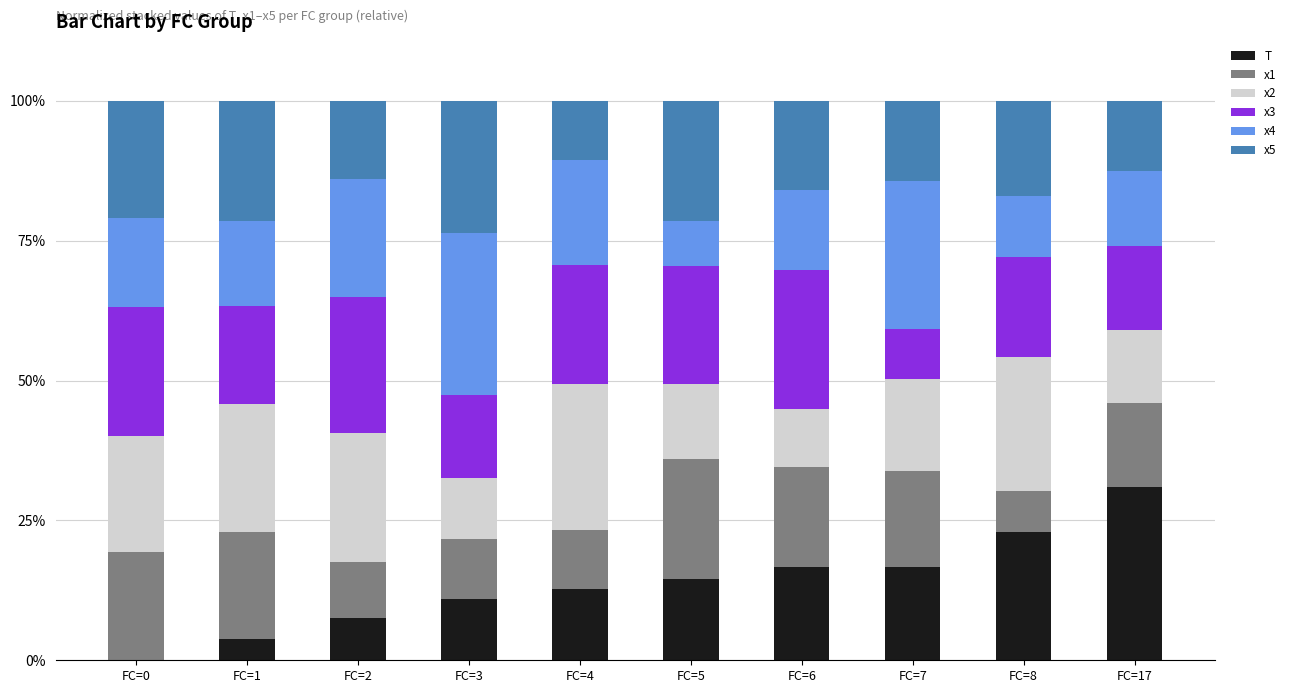

What is the total value across all series at FC=7?

100.0